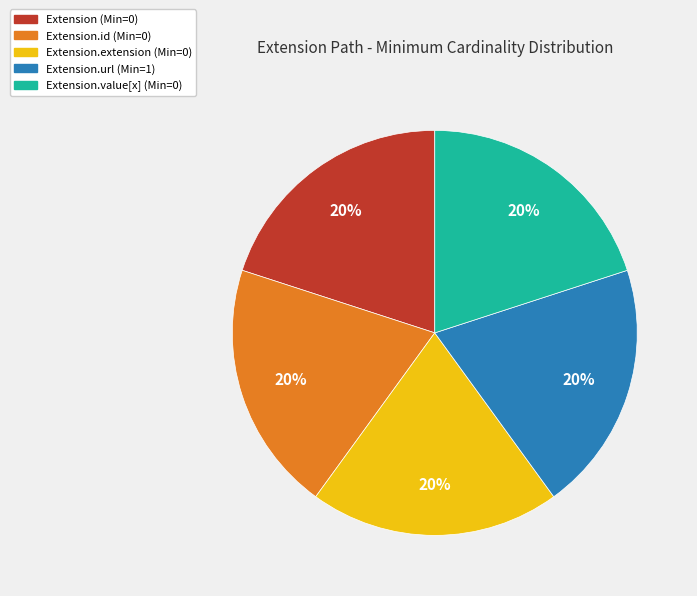

How many slices are in this pie chart?

5